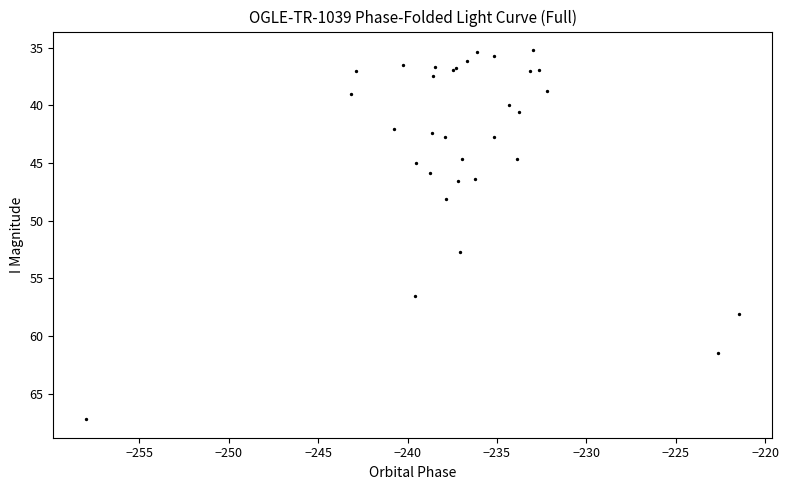

What Y value in the scatter plot is closest to 51?

52.7